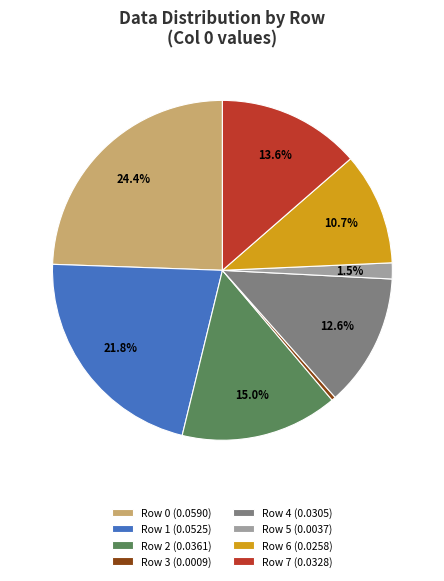

To the nearest percent, what is the difference between the Row 3 and Row 0 slice percentages?

24%